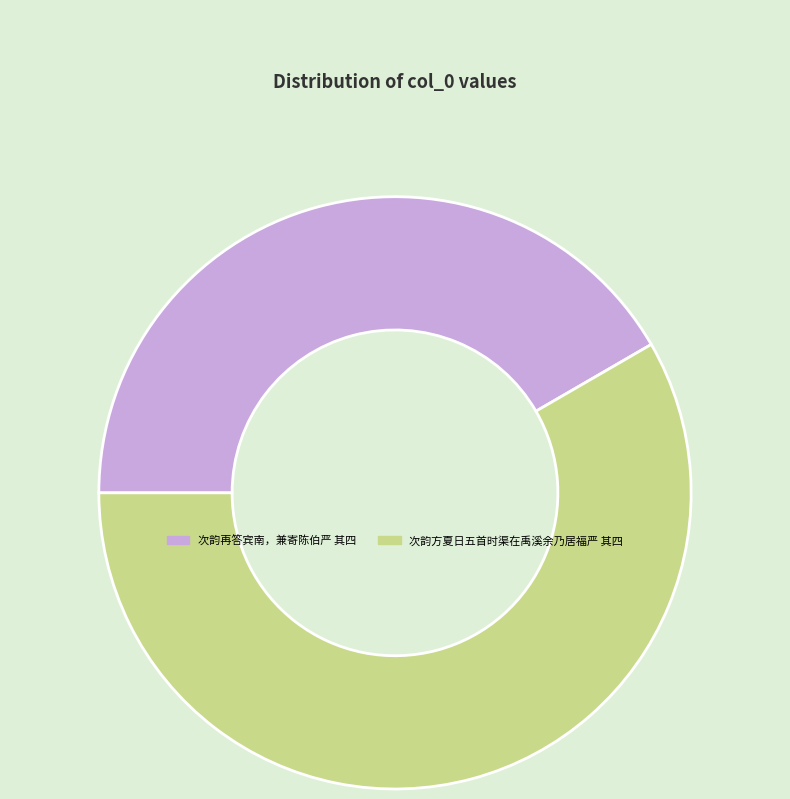

Is it true that 次韵方夏日五首时渠在禹溪余乃居福严 其四 is 58% of the pie?

True